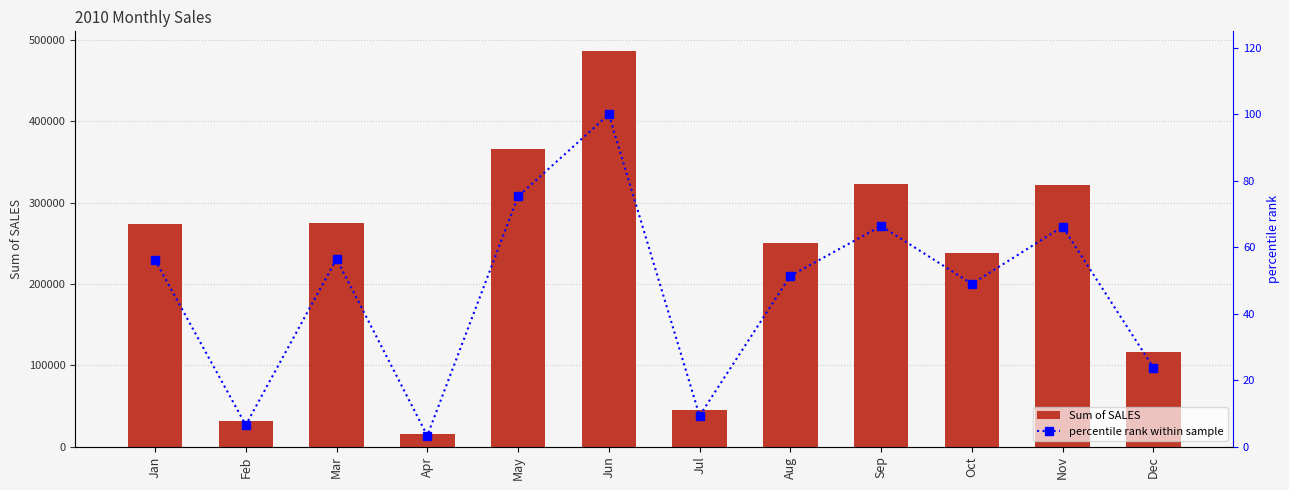

At how many categories does at least one series exceed 283027?

4